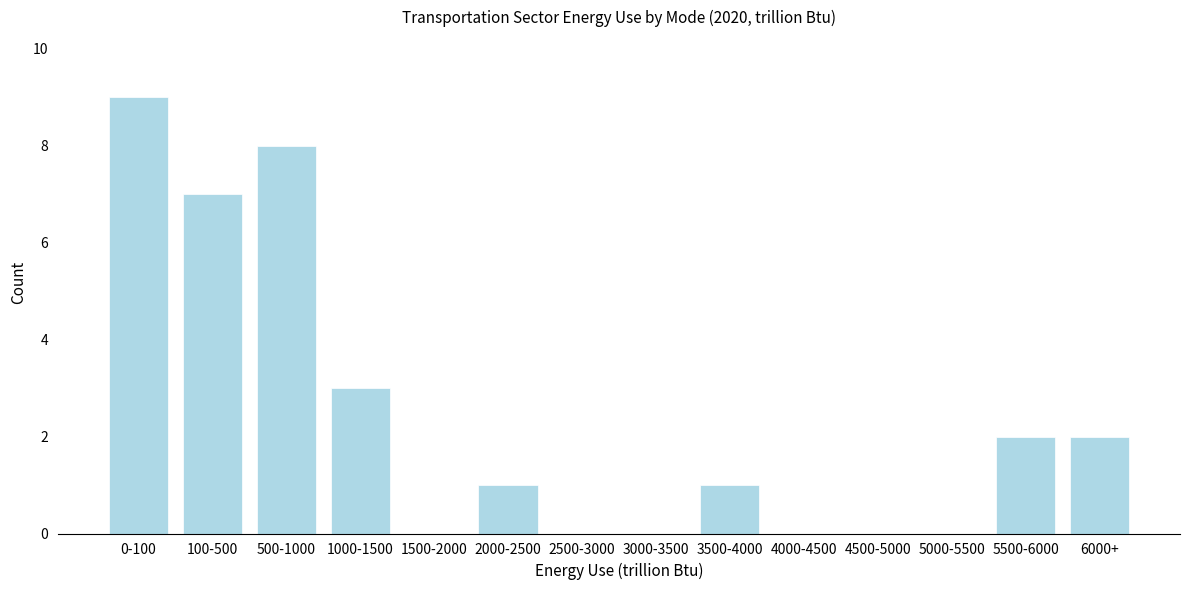

Reading left to right, what are all the values shown in this chart?

0-100=9	100-500=7	500-1000=8	1000-1500=3	1500-2000=0	2000-2500=1	2500-3000=0	3000-3500=0	3500-4000=1	4000-4500=0	4500-5000=0	5000-5500=0	5500-6000=2	6000+=2